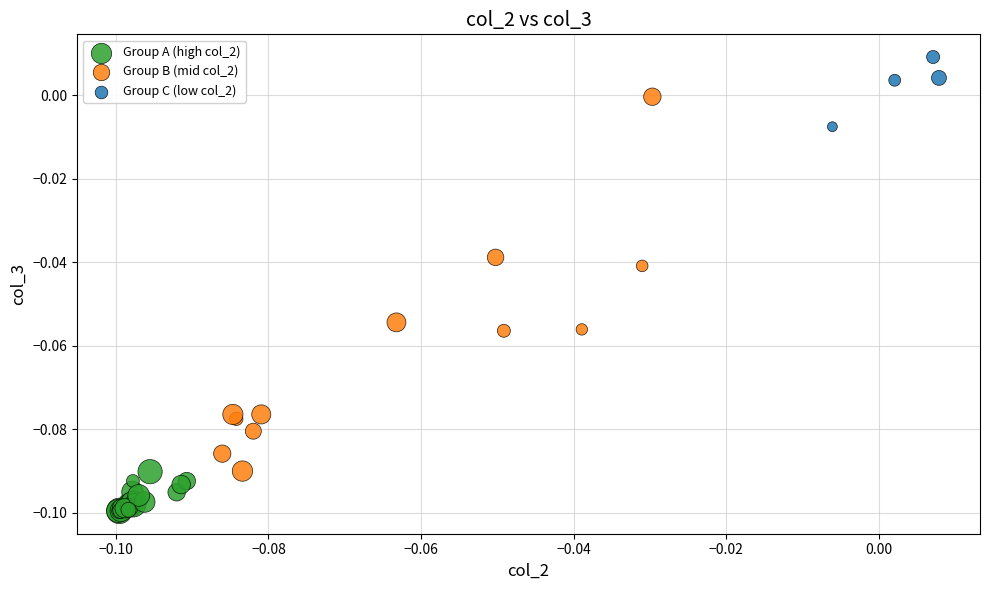

Which series has the widest spread of Y values?

Group B (mid col_2)